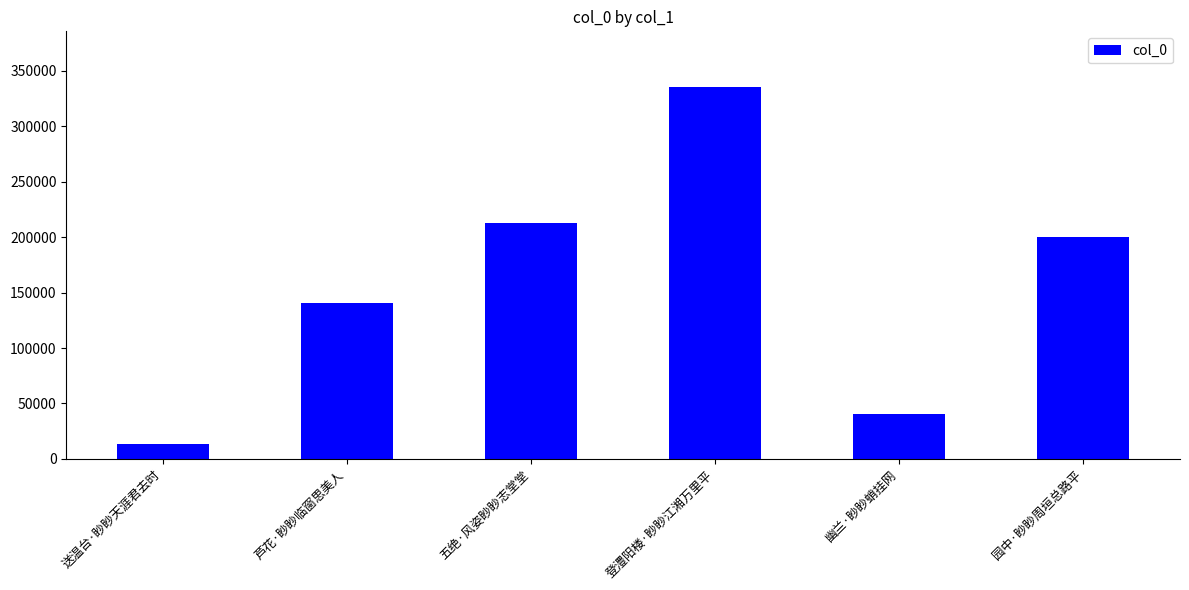

Count the number of data series in this chart.

1